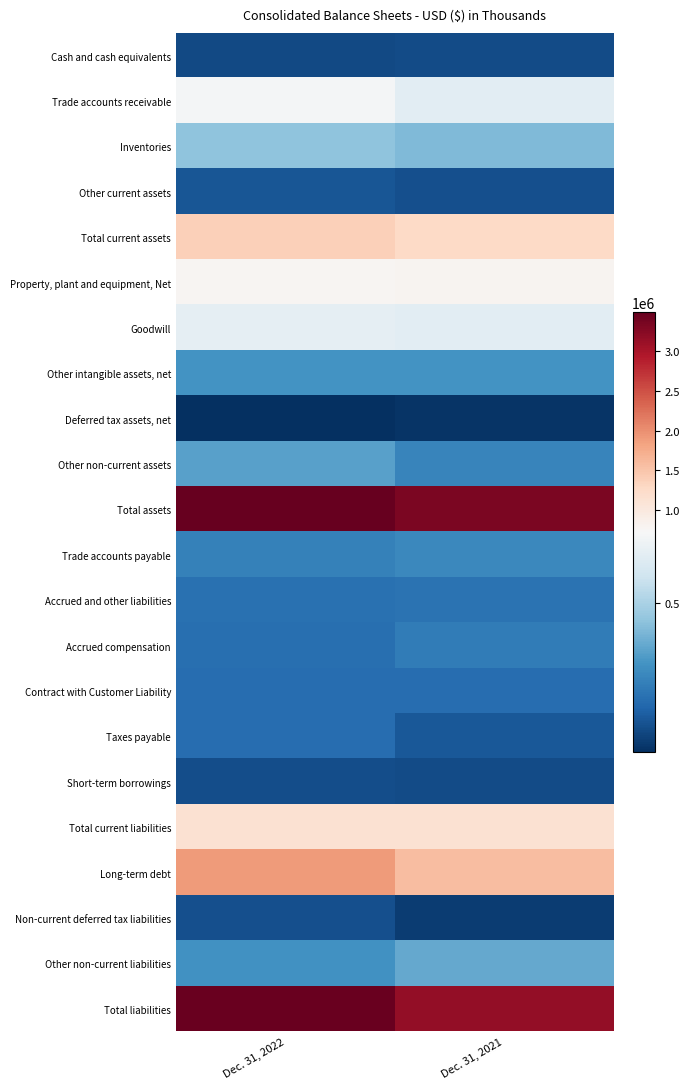

How many data points does each series have?

2